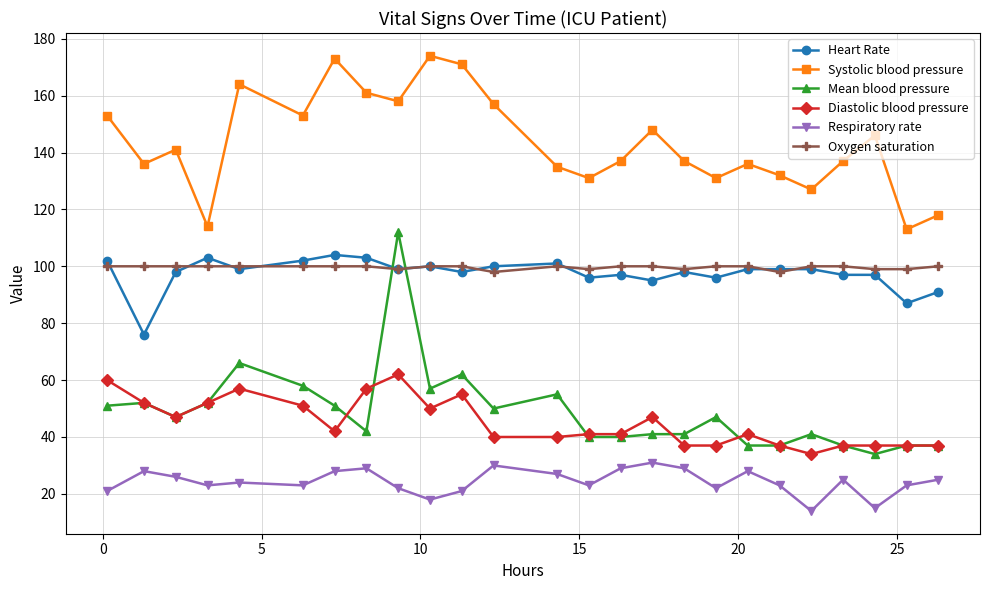

How many categories are shown in the chart?

25